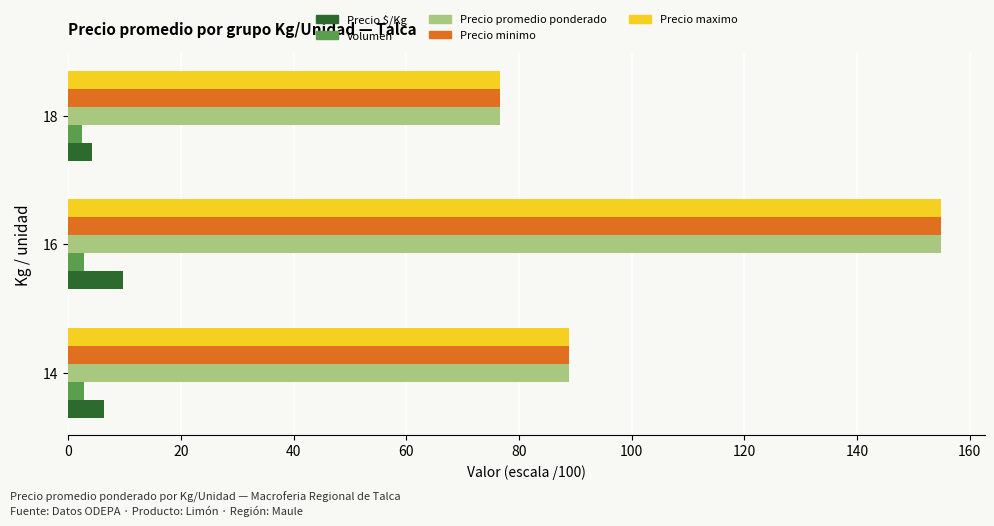

True or false: Precio promedio ponderado has a value of 76.7 at 18.

True